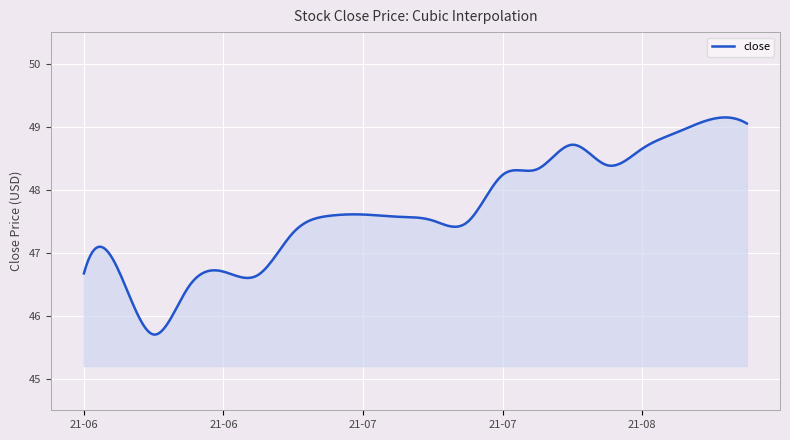

What is the greatest value displayed?

49.1